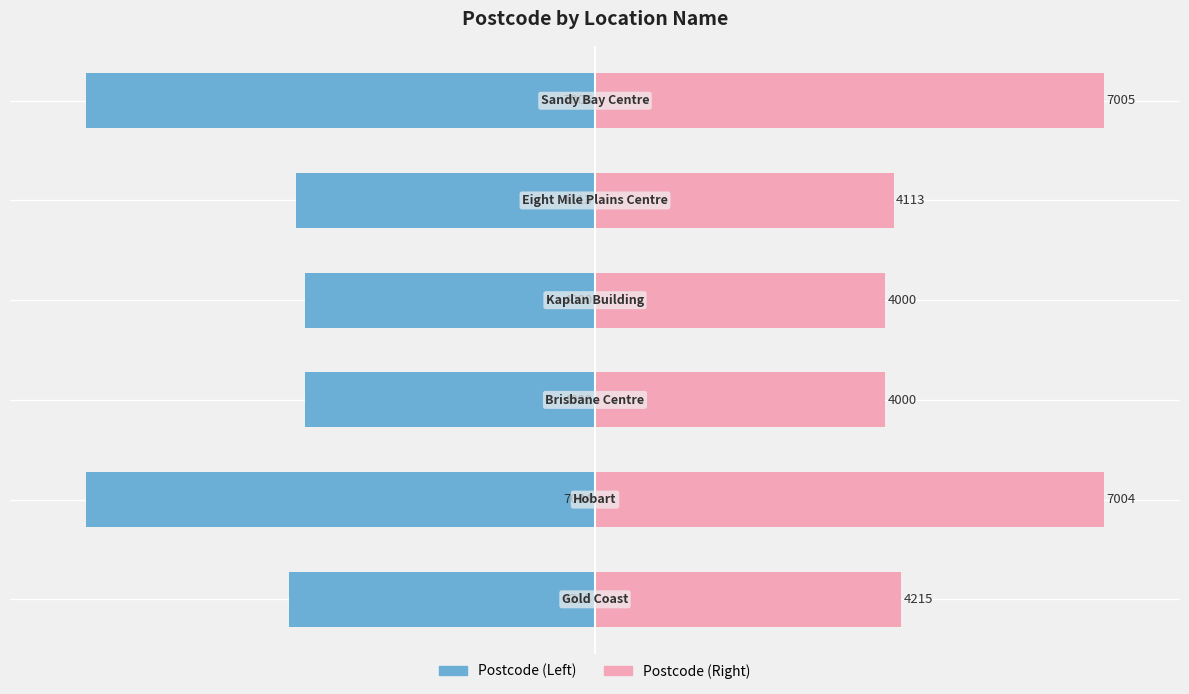

Between 0 and 4, which series saw the biggest shift?

Left (Postcode)